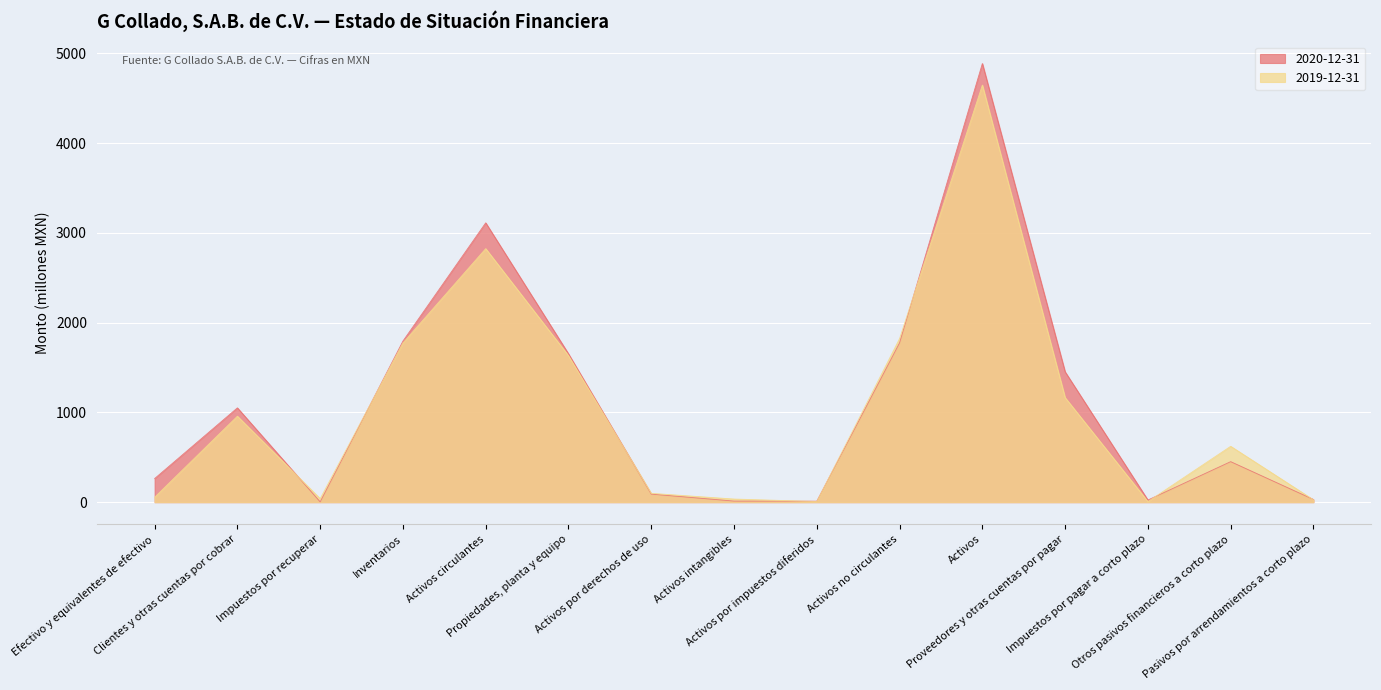

How many data points in 2020-12-31 are above 451?

8